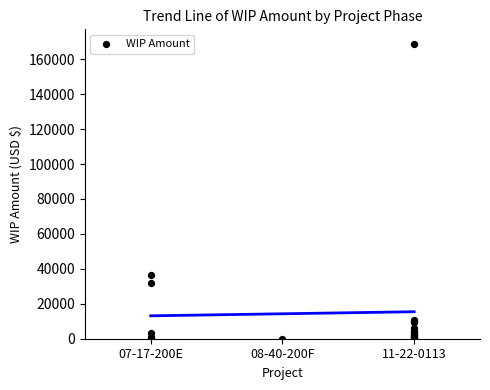

What Y value in the scatter plot is closest to 84346?

36340